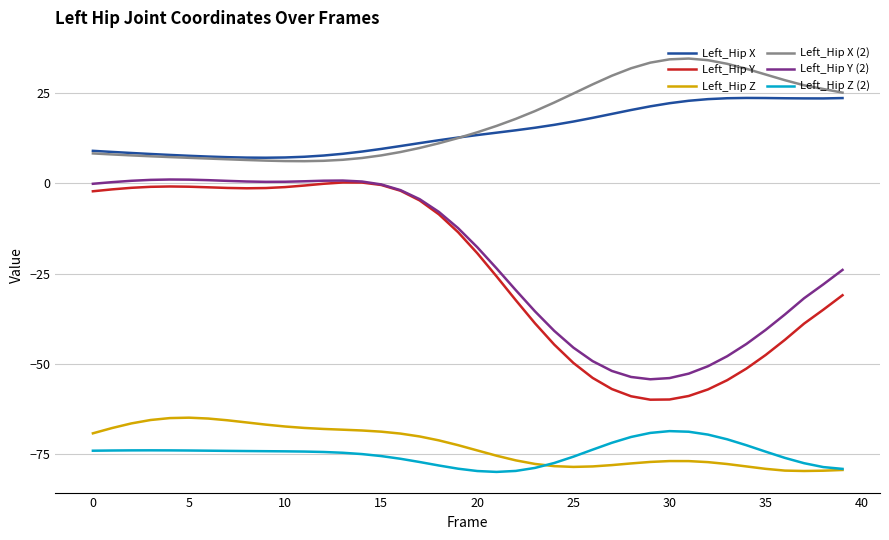

Which series has the largest range (max minus min)?

Left_Hip Y